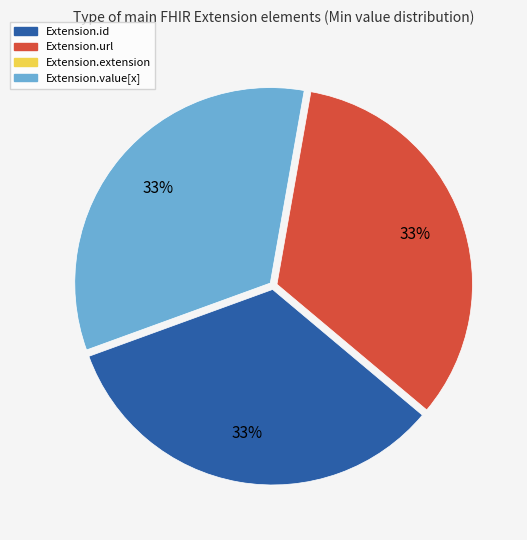

How many slices are in this pie chart?

3